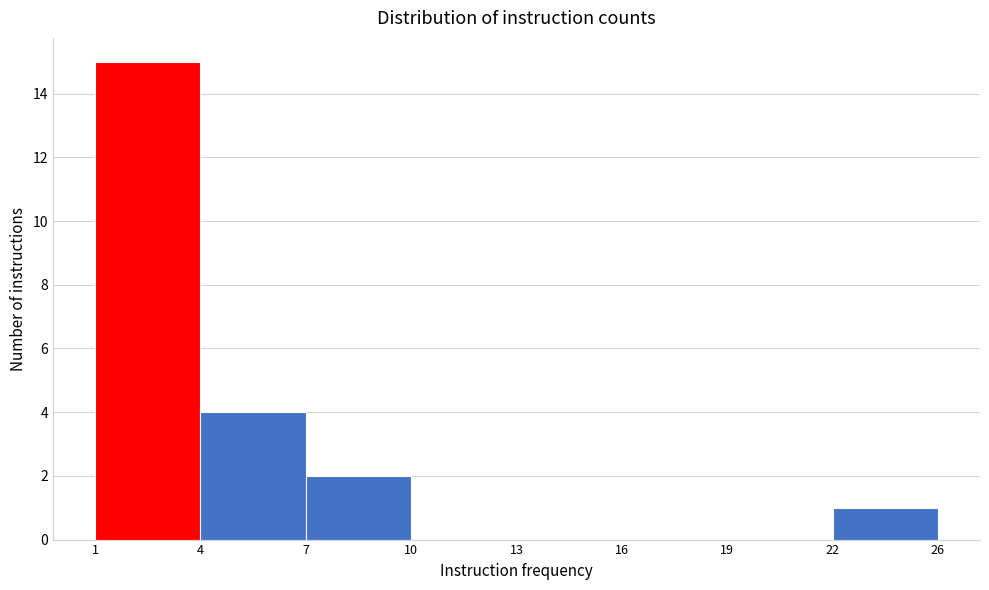

Reading left to right, extract all data points from this chart.

1=15	4=4	7=2	10=0	13=0	16=0	19=0	22=1